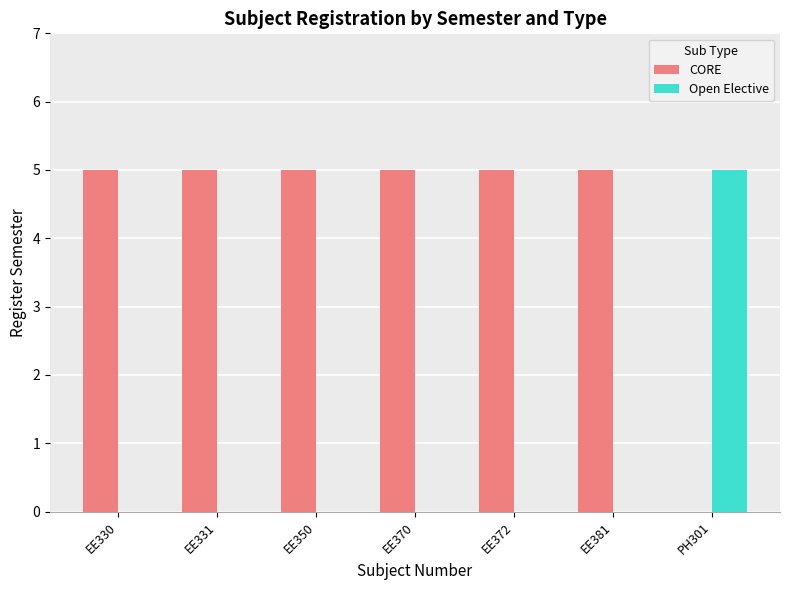

At which label is CORE closest to 2?

PH301